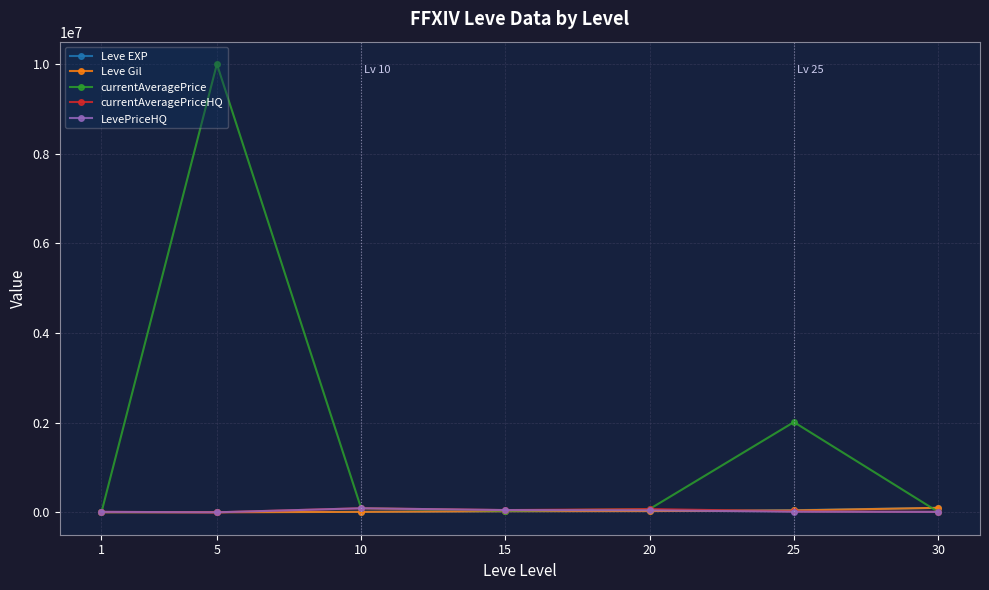

Is the value of Leve Gil at 20 greater than the value of currentAveragePrice at 25?

No